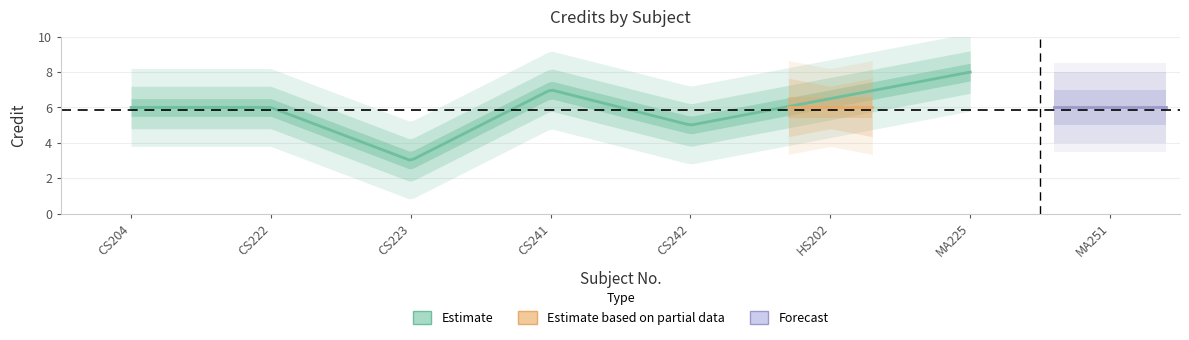

Reading left to right, what are all the values shown in this chart?

6	6	3	7	5	6	8	6